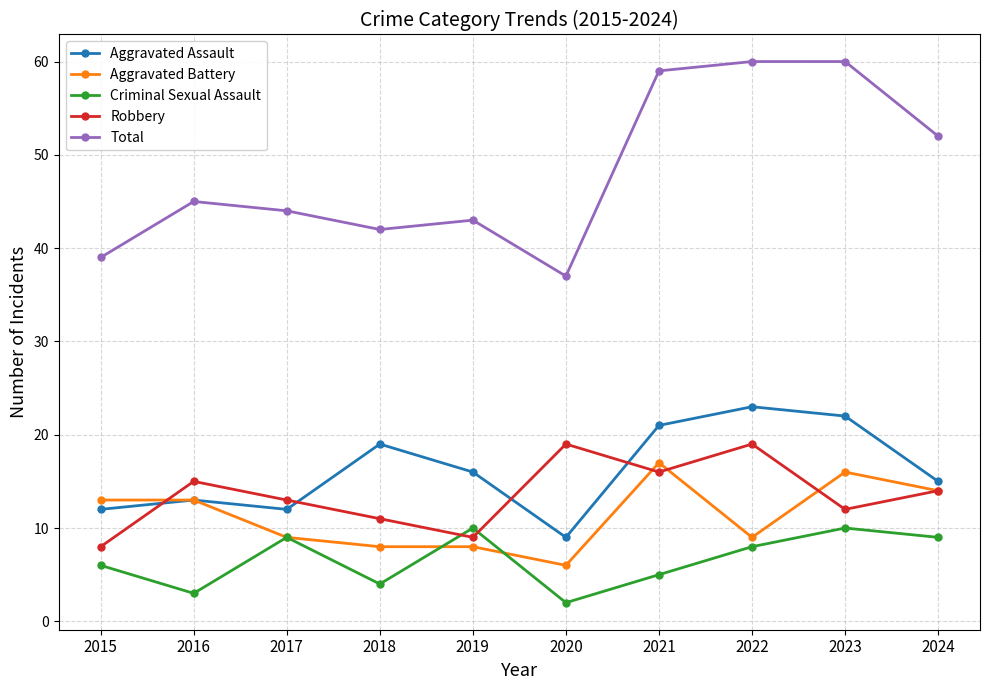

At which category does Robbery reach its first local valley?

2019